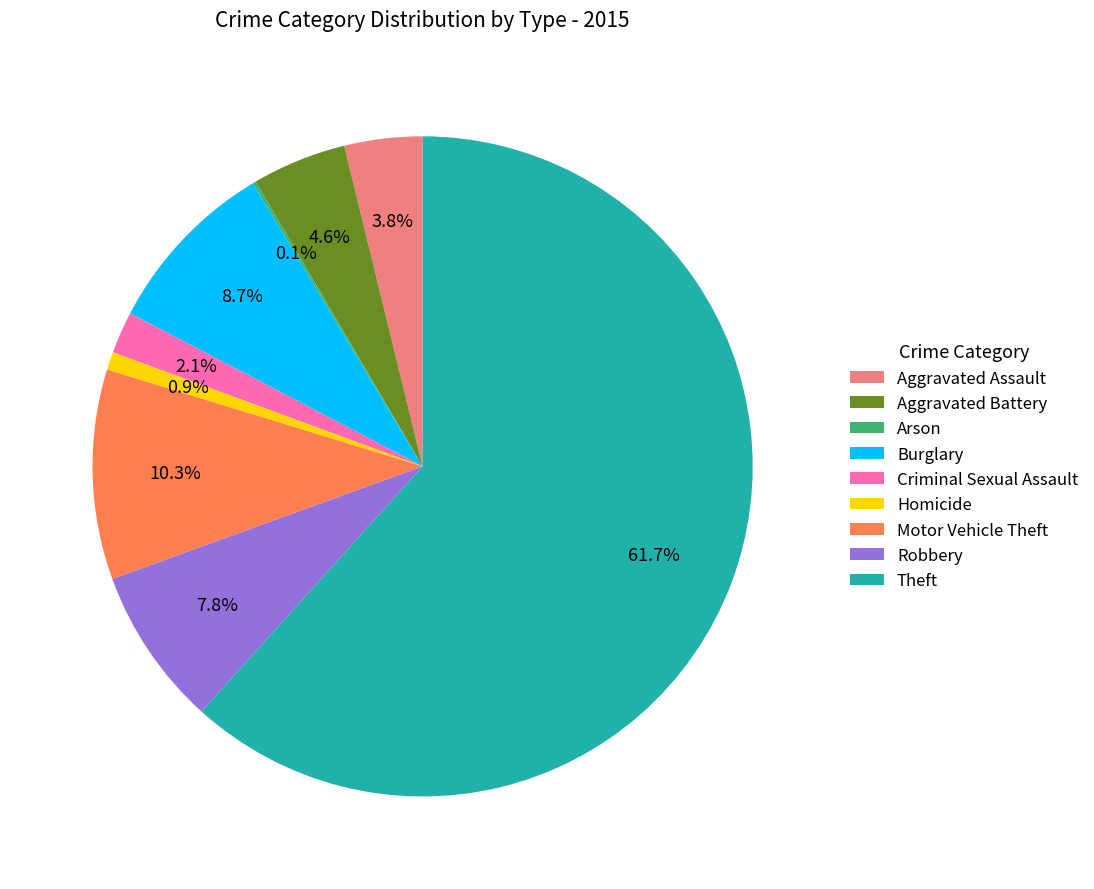

What percentage is the Theft slice, to the nearest percent?

62%